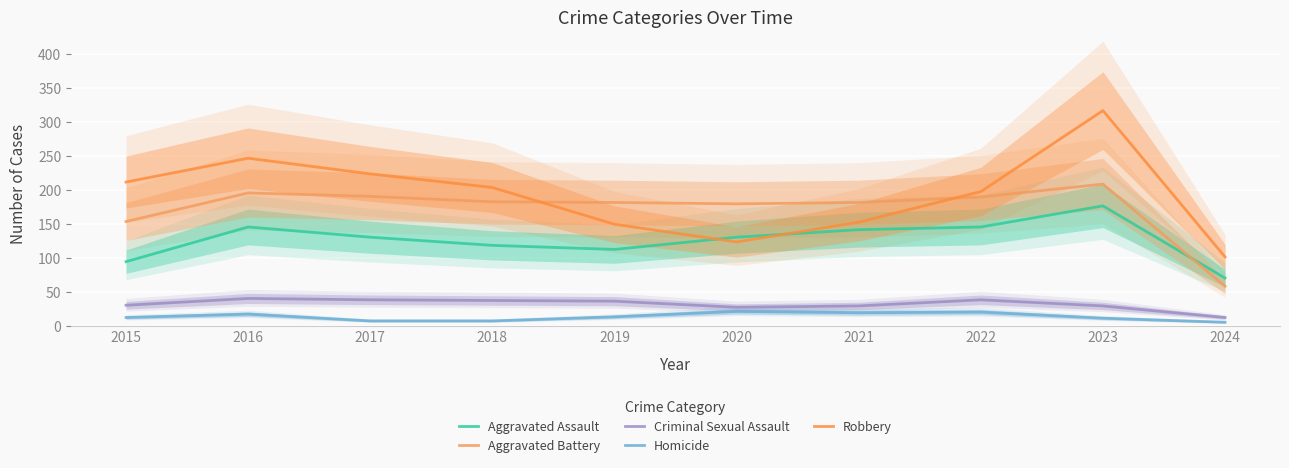

What is the difference between the maximum and minimum values in the Criminal Sexual Assault series?

28